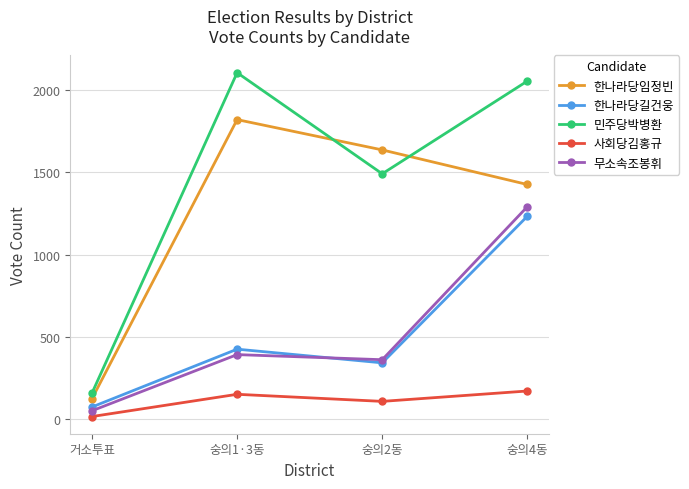

How many values in the 한나라당임정빈 series are below 1636?

2